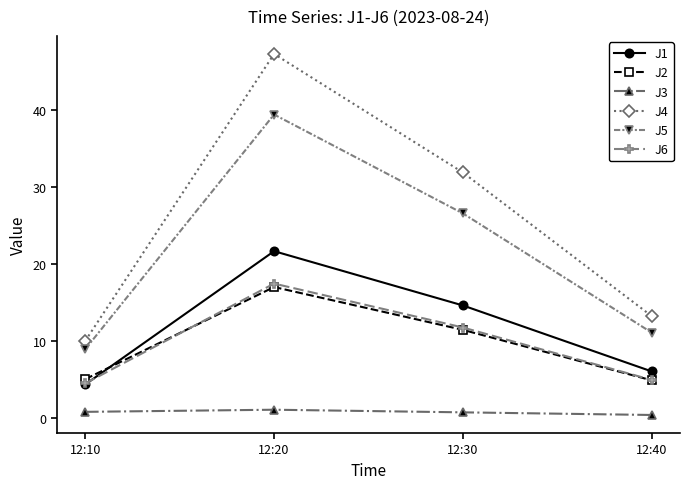

Which series has the largest total across all categories?

J4